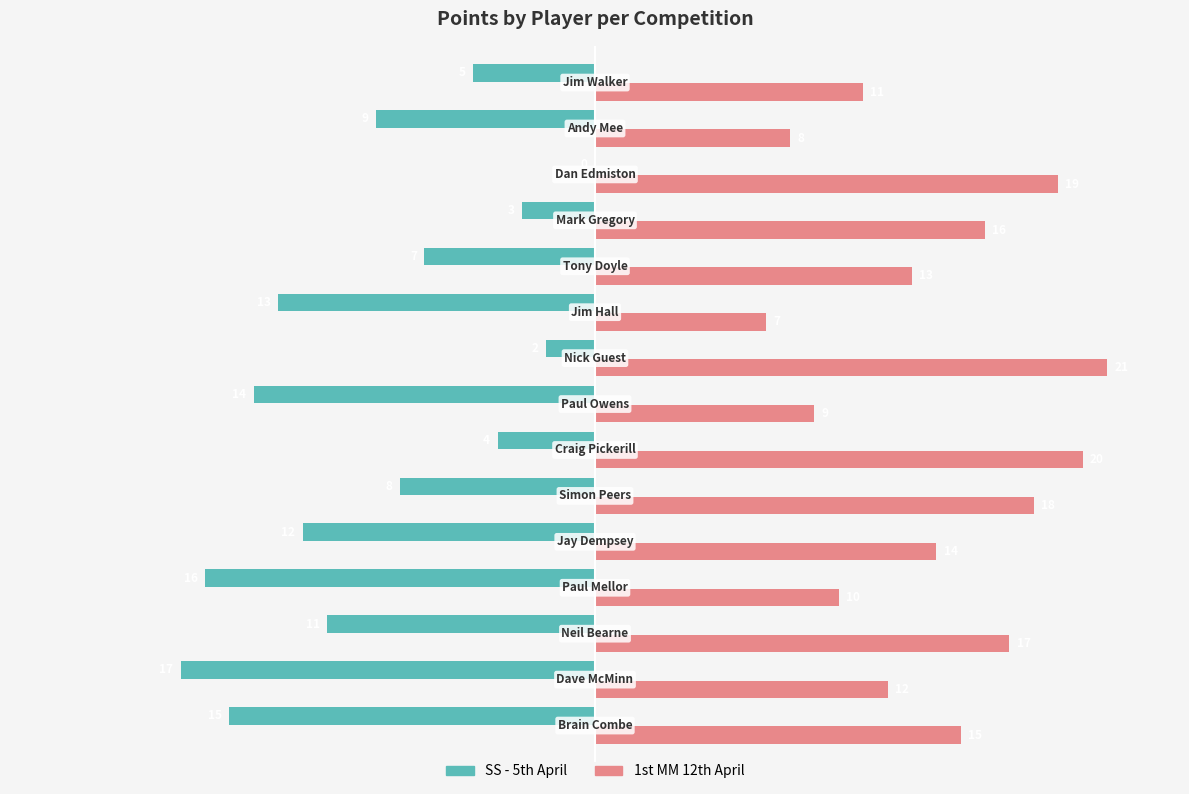

Which series changed the most between Jay Dempsey and Paul Owens?

1st MM 12th April